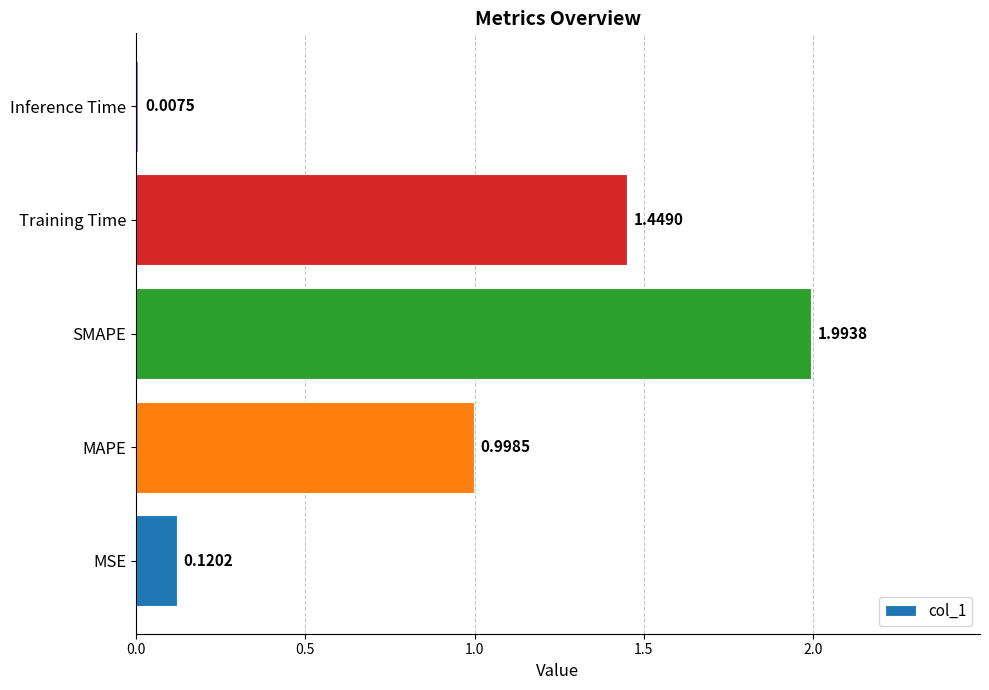

Which category has the lowest value across all series?

Inference Time